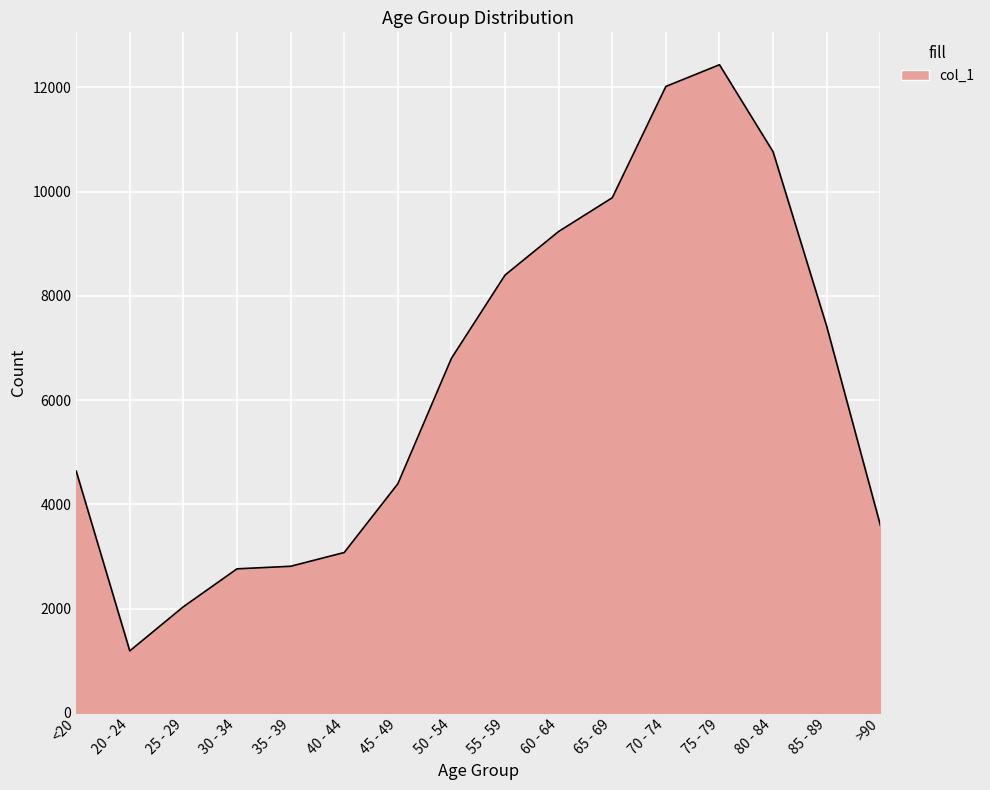

What is the difference between the maximum and minimum values?

11243